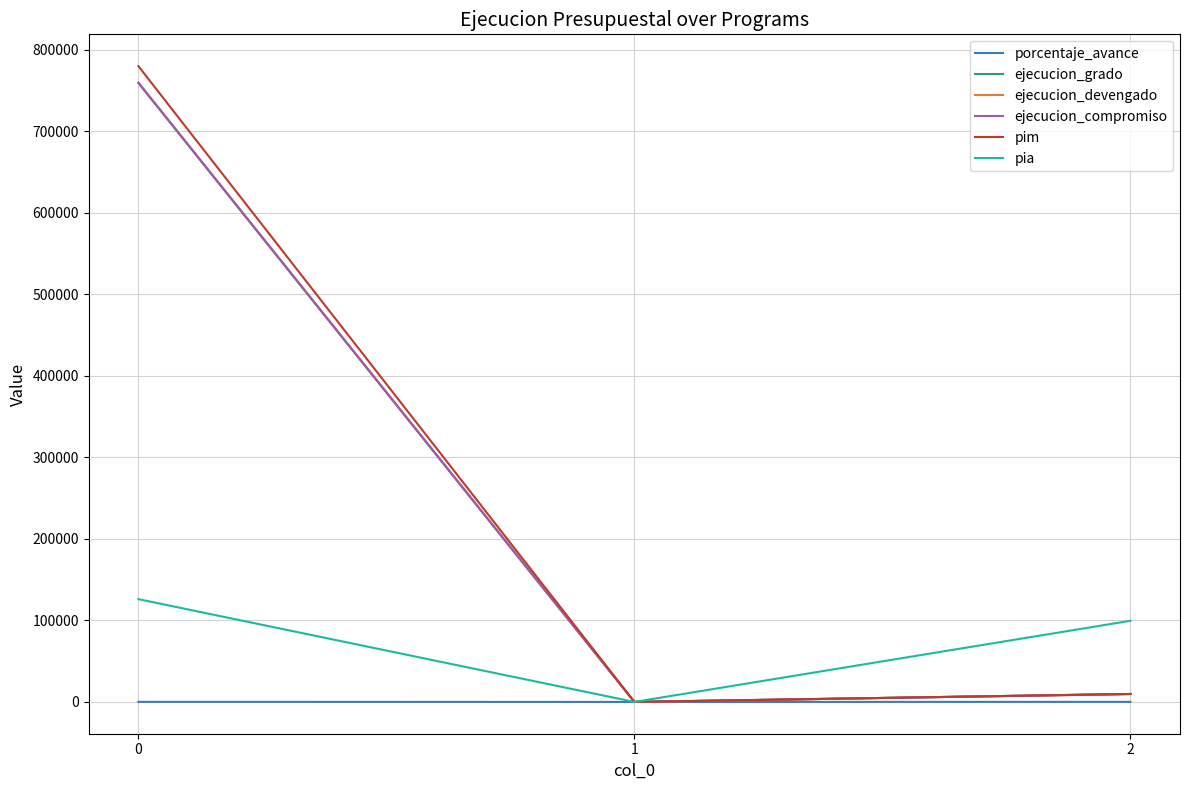

Is this an area chart (filled region under the line)?

No